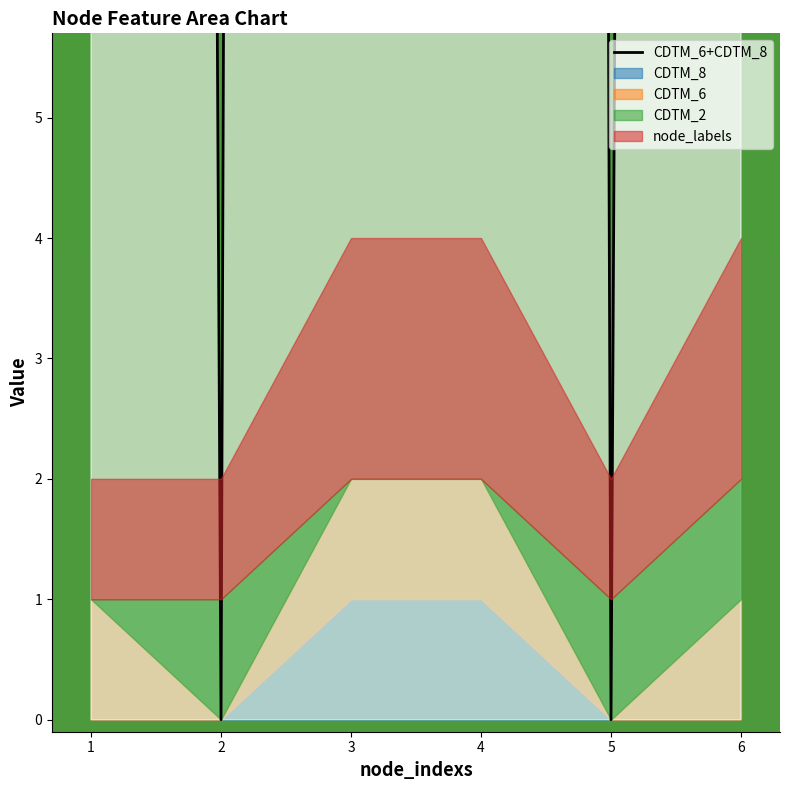

How many lines are shown in the chart?

1